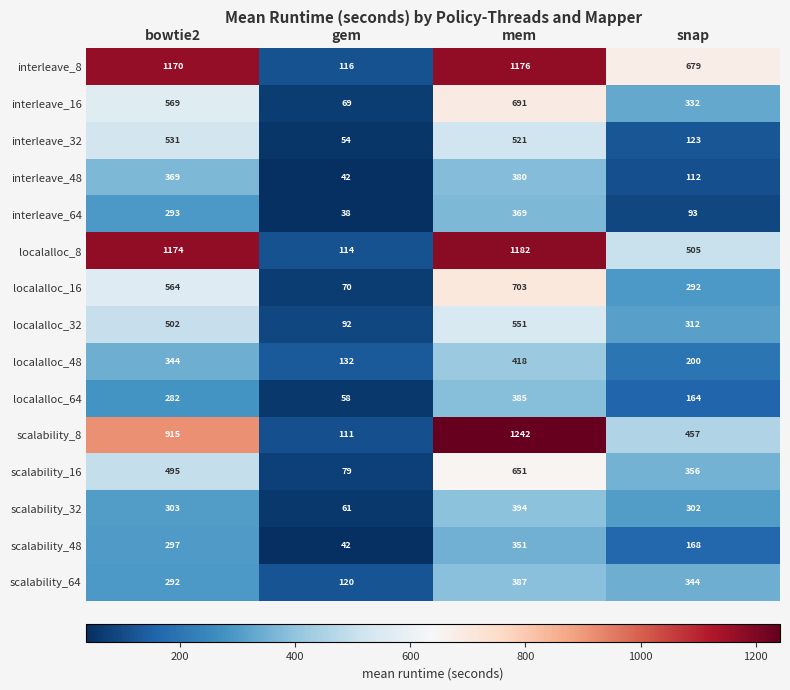

Rank the categories by scalability_8 value from highest to lowest.

mem, bowtie2, snap, gem